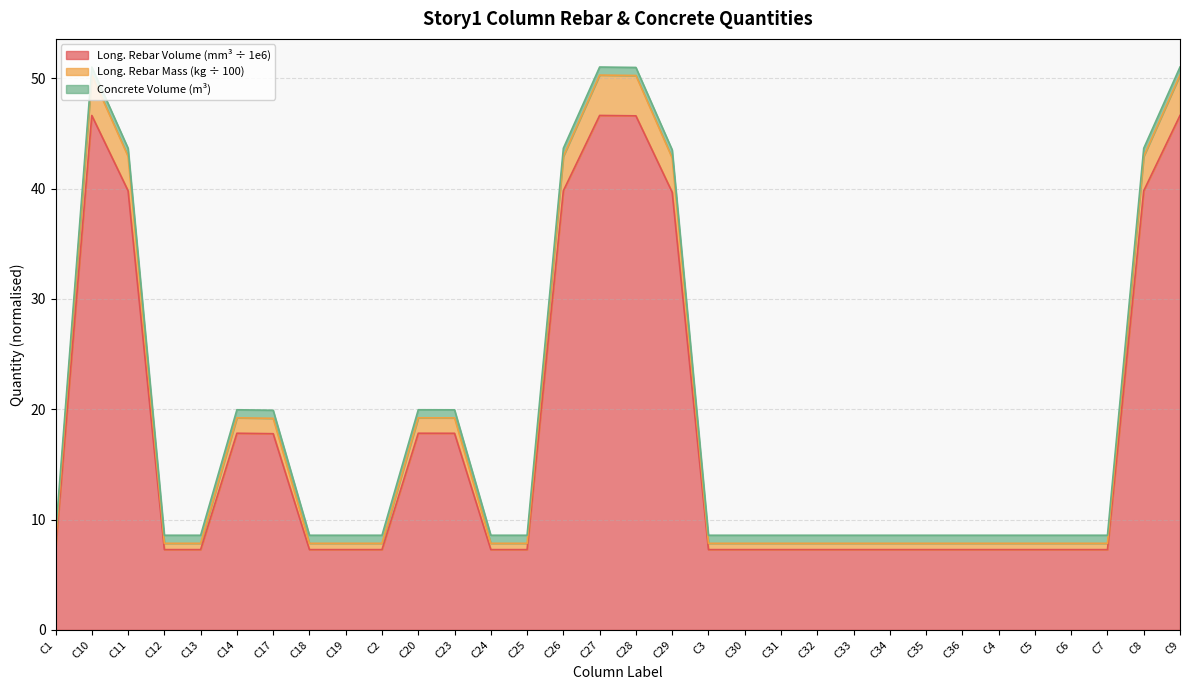

What position from the left is C26?

15